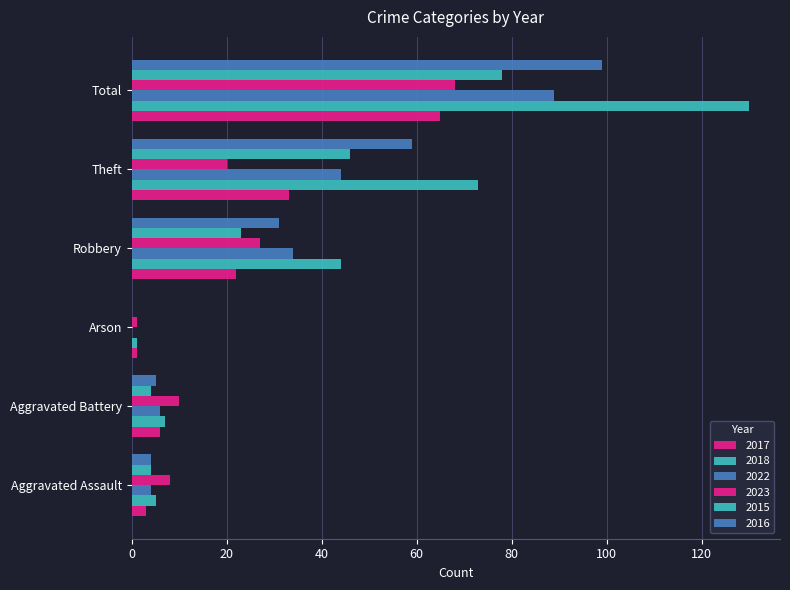

How many series are shown in this chart?

6